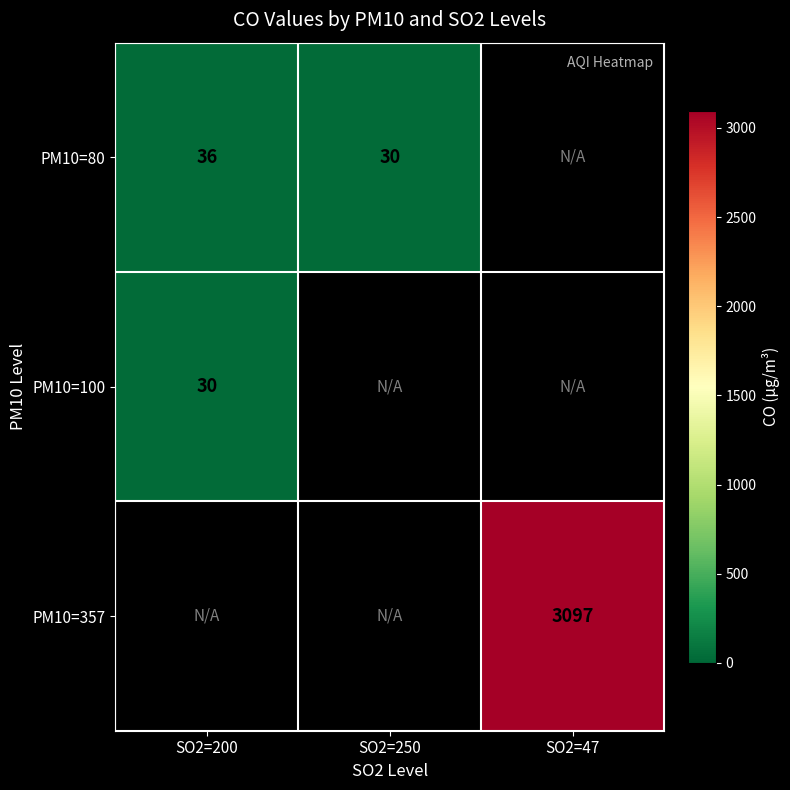

The PM10=100 series shows 30 at SO2=200. True or false?

True